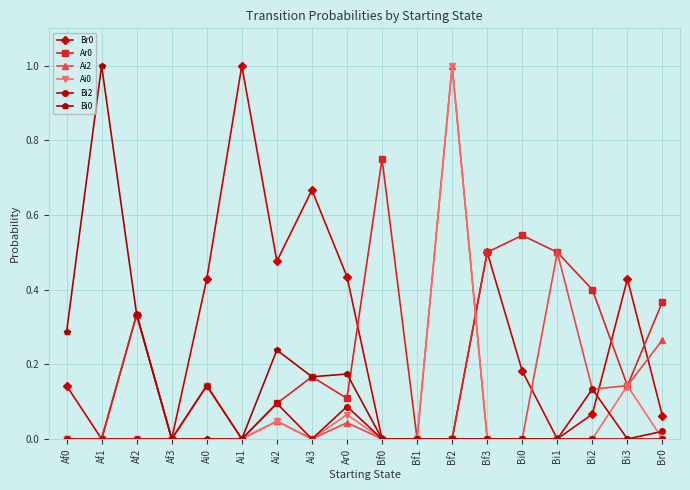

What is the label of the 15th point from the left?

Bi1